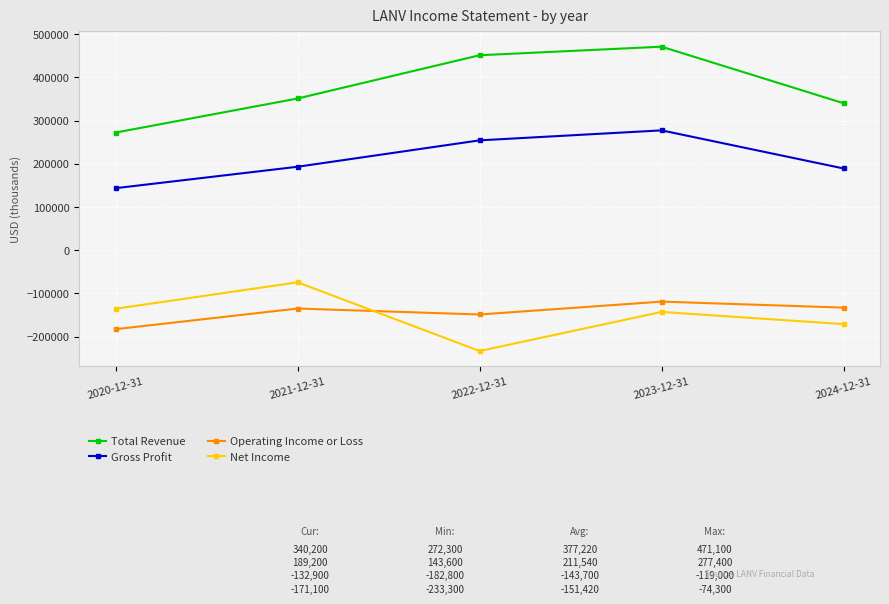

Count the number of categories in the chart.

5